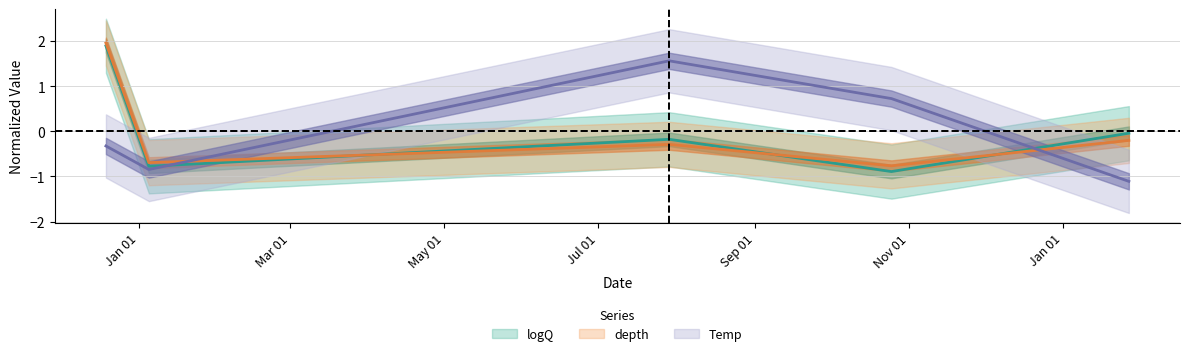

After their last crossing, which series has the higher values: depth or logQ?

logQ